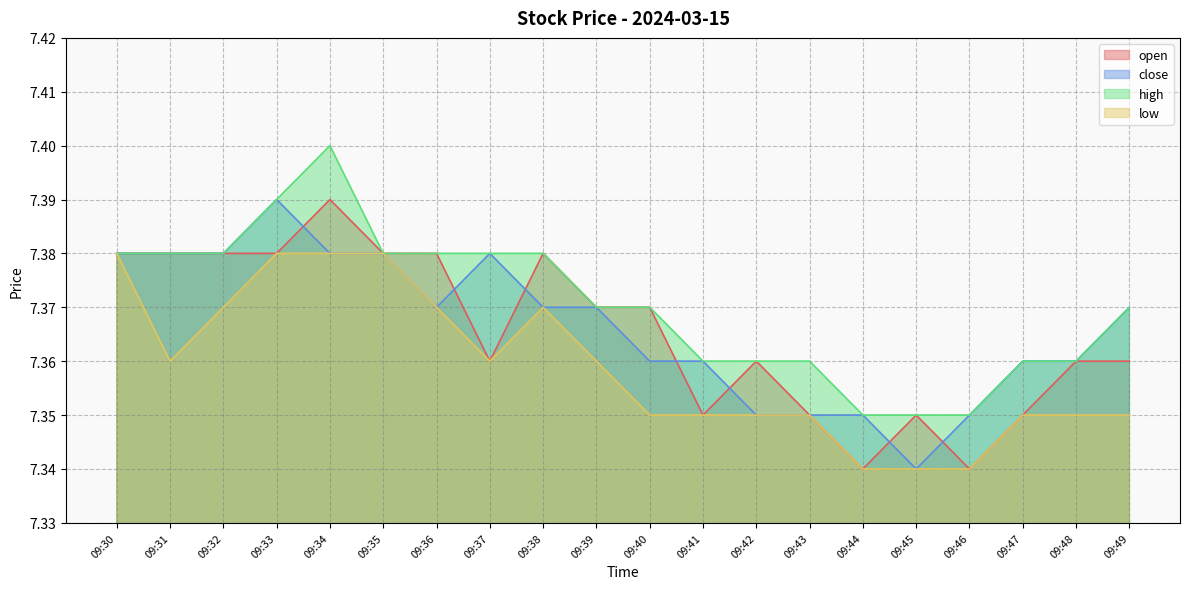

True or false: low and close cross at least once.

False